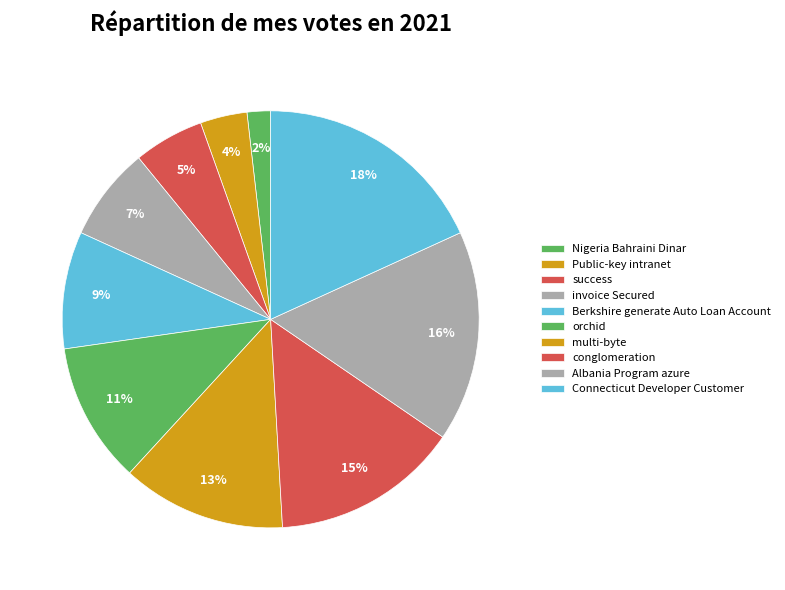

Is there any slice that represents more than half of the pie?

No